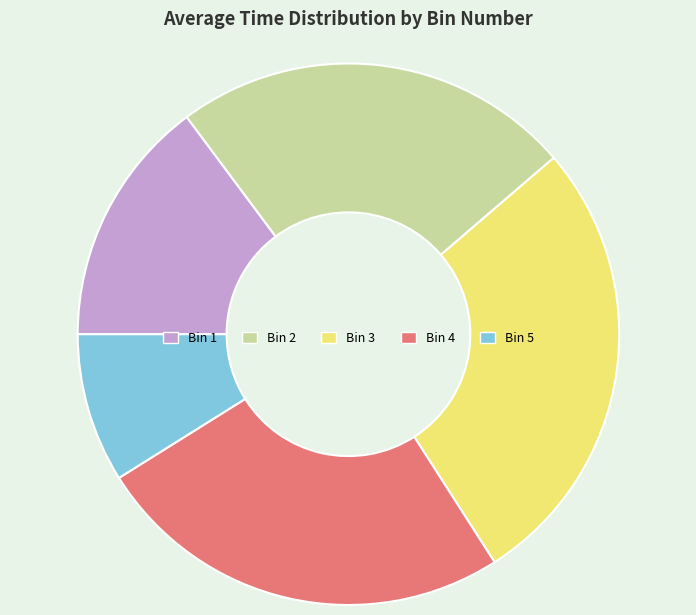

Rank the categories by value from highest to lowest.

Bin 3, Bin 4, Bin 2, Bin 1, Bin 5